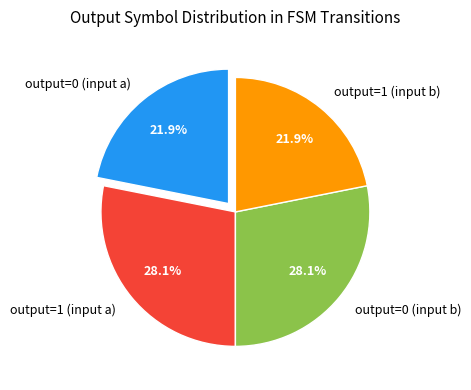

Do output=0 (input a) and output=1 (input b) together represent more than half of the pie?

No